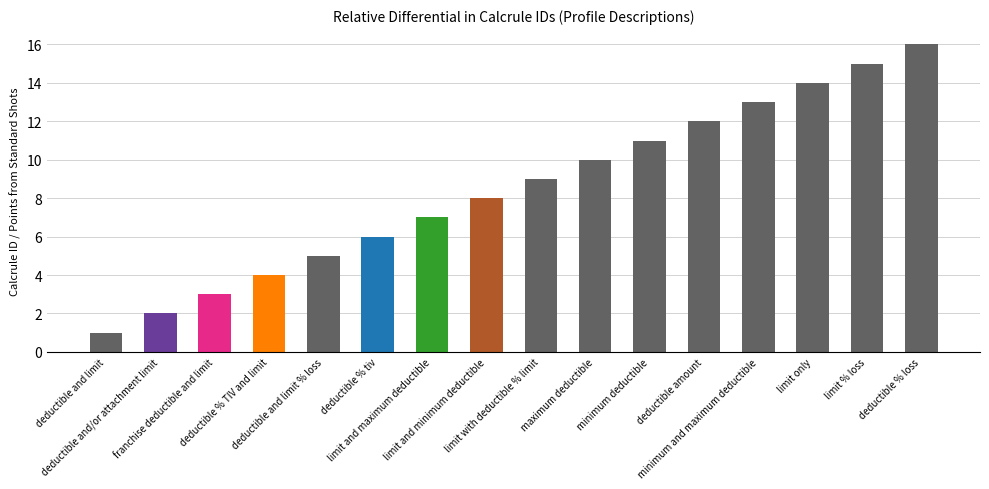

Is it true that the value at limit and maximum deductible is 7?

True